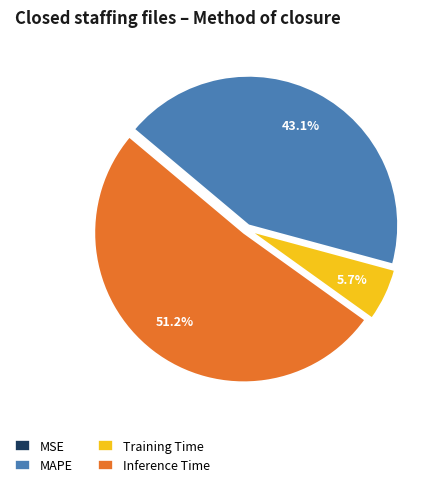

To the nearest percent, what is the average slice percentage?

25%